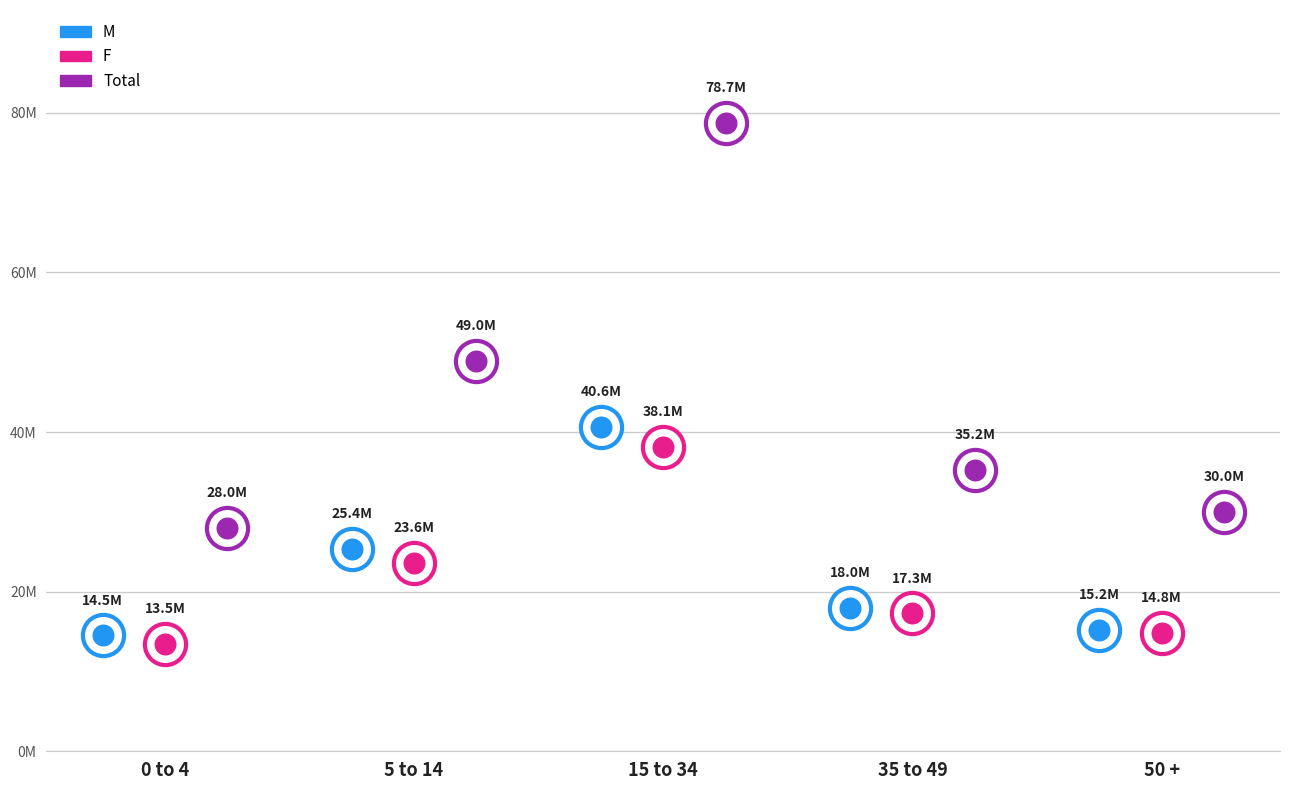

Which series has the largest total across all categories?

Total